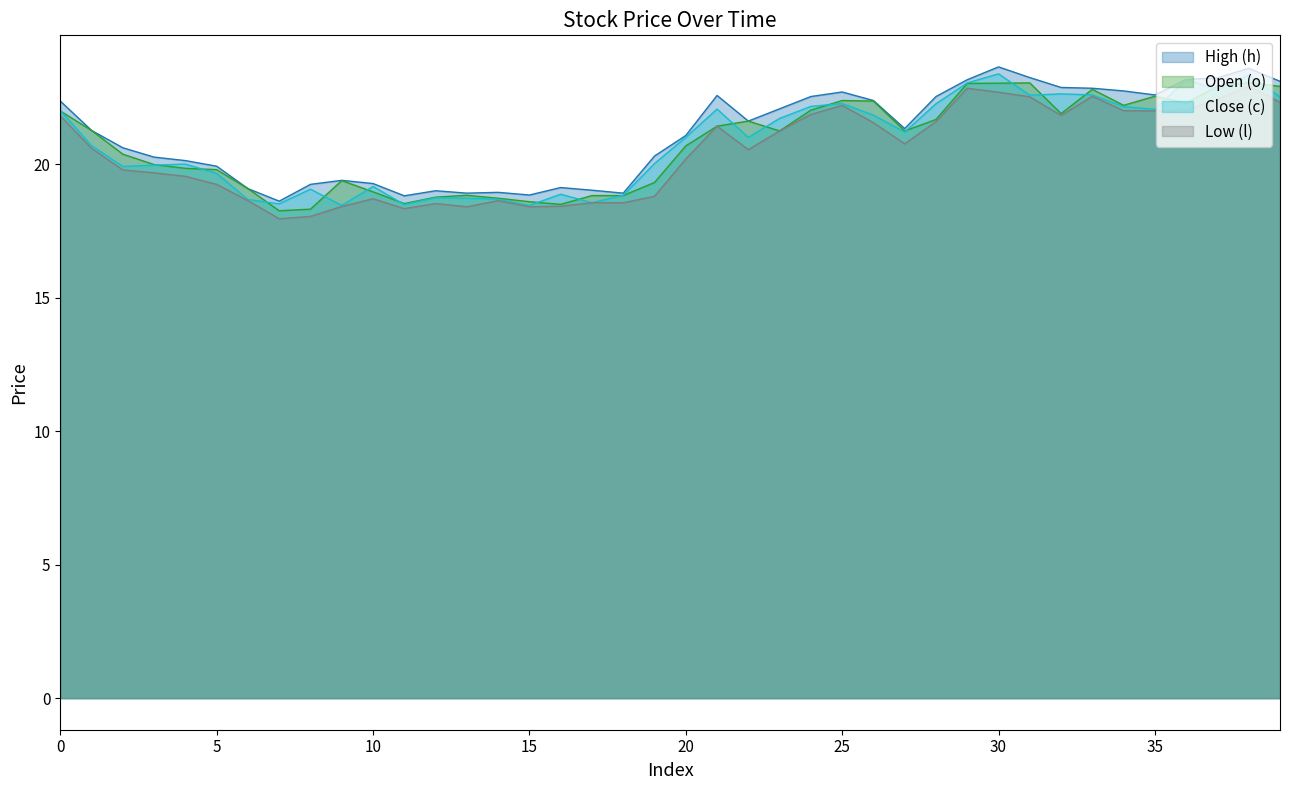

True or false: Close (c) has a value of 9.8 at 19.

False